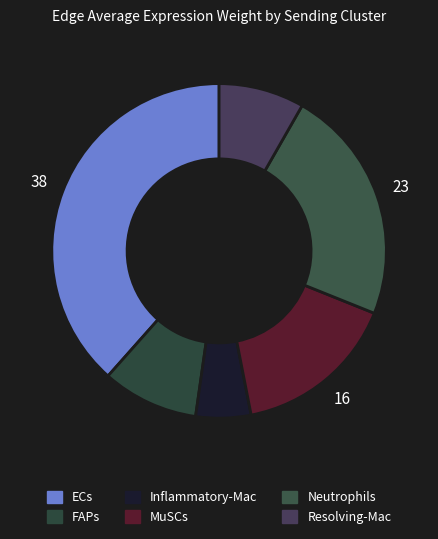

The MuSCs slice represents 4% of the pie. True or false?

False